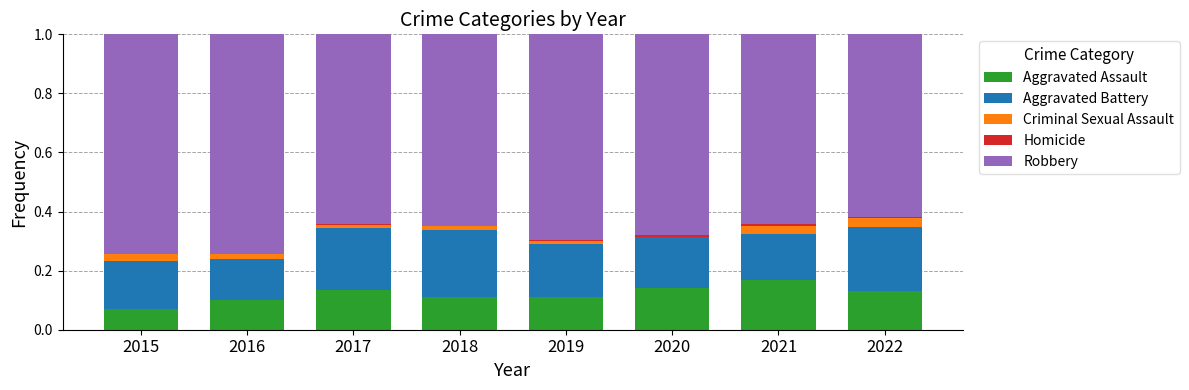

True or false: Aggravated Assault has a value of 0.1 at 2019.

True